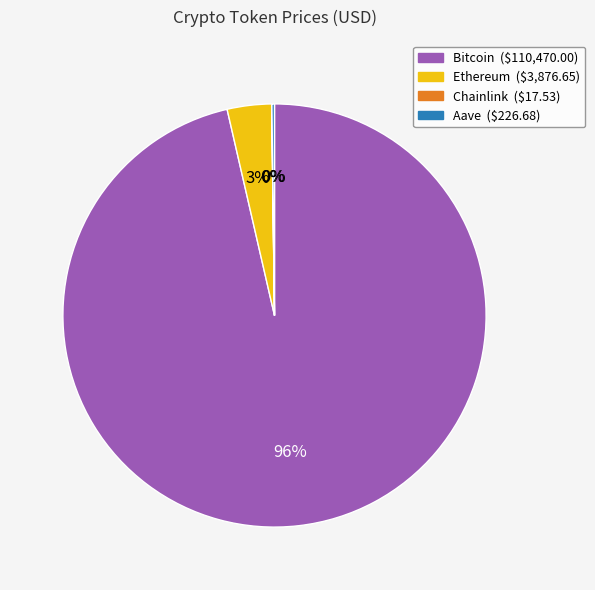

To the nearest percent, what portion does Ethereum represent?

3%